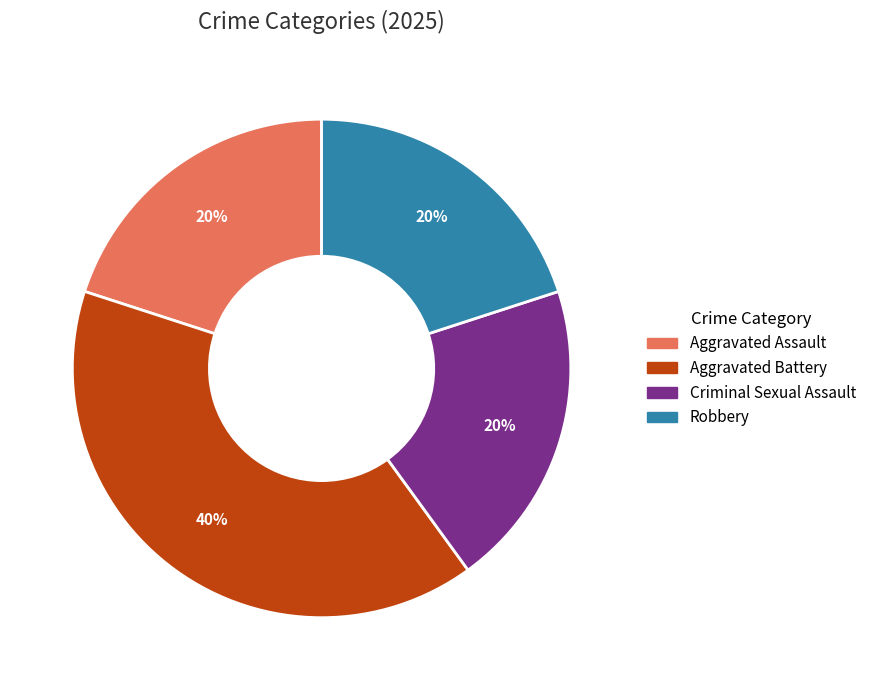

Approximately how many times larger is the value at Aggravated Battery compared to Robbery?

2.0